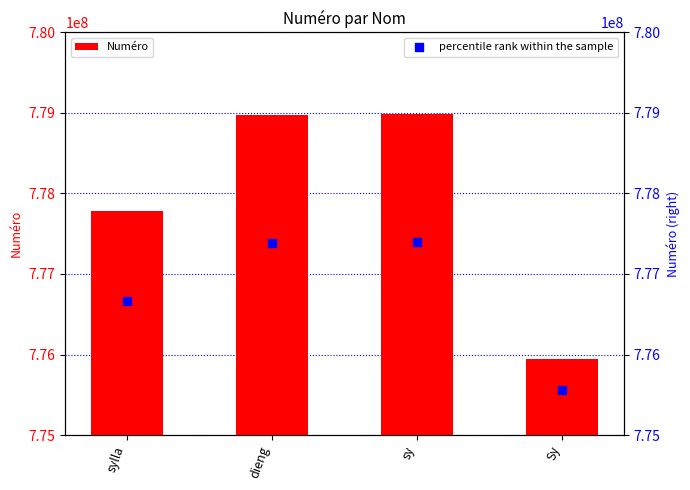

At how many categories does at least one series exceed 778056576?

2